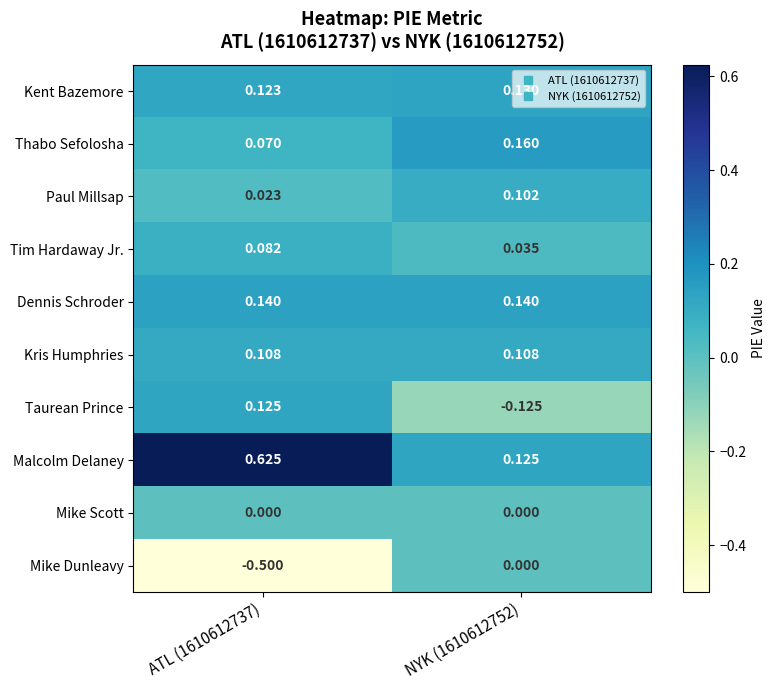

Between NYK (1610612752) and ATL (1610612737), which is larger?

NYK (1610612752)